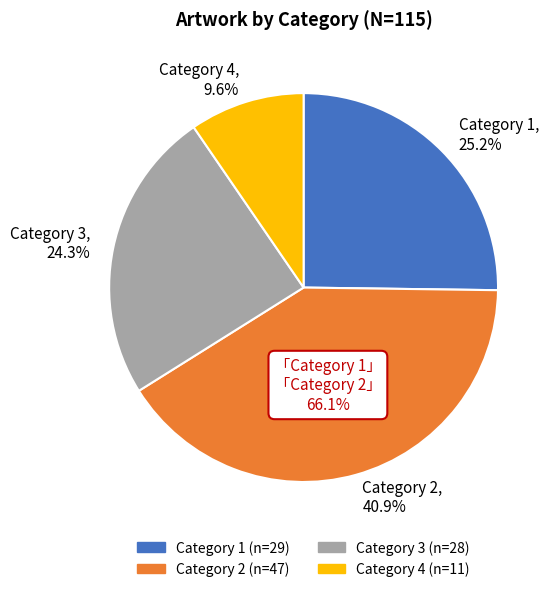

To the nearest percent, what percentage of the pie is Category 3?

24%